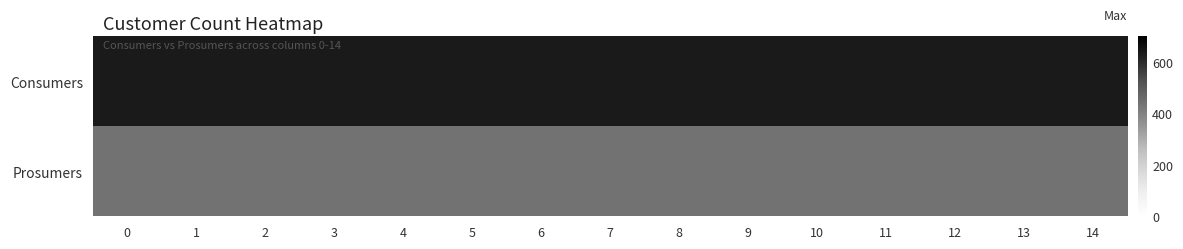

Which series has the widest spread of values?

row_0